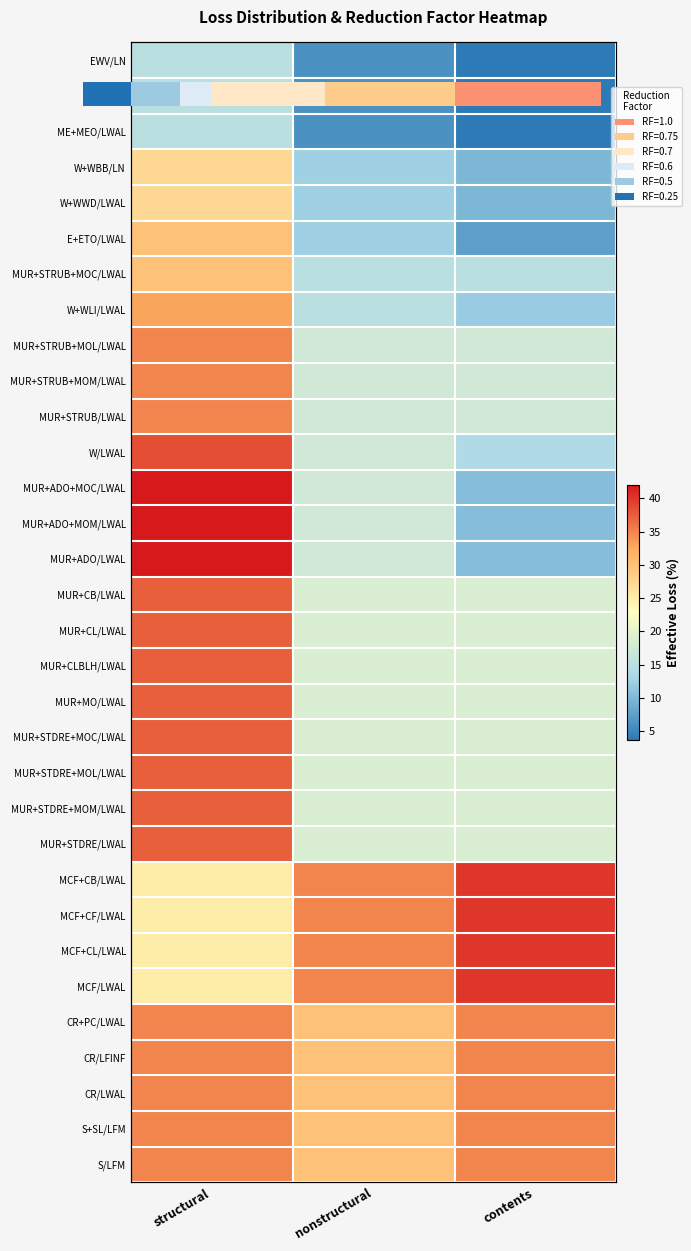

List the series in order of their peak value, highest first.

MUR+ADO+MOC/LWAL, MUR+ADO+MOM/LWAL, MUR+ADO/LWAL, MCF+CB/LWAL, MCF+CF/LWAL, MCF+CL/LWAL, MCF/LWAL, W/LWAL, MUR+CB/LWAL, MUR+CL/LWAL, MUR+CLBLH/LWAL, MUR+MO/LWAL, MUR+STDRE+MOC/LWAL, MUR+STDRE+MOL/LWAL, MUR+STDRE+MOM/LWAL, MUR+STDRE/LWAL, MUR+STRUB+MOL/LWAL, MUR+STRUB+MOM/LWAL, MUR+STRUB/LWAL, CR+PC/LWAL, CR/LFINF, CR/LWAL, S+SL/LFM, S/LFM, W+WLI/LWAL, E+ETO/LWAL, MUR+STRUB+MOC/LWAL, W+WBB/LN, W+WWD/LWAL, EWV/LN, MATO, ME+MEO/LWAL